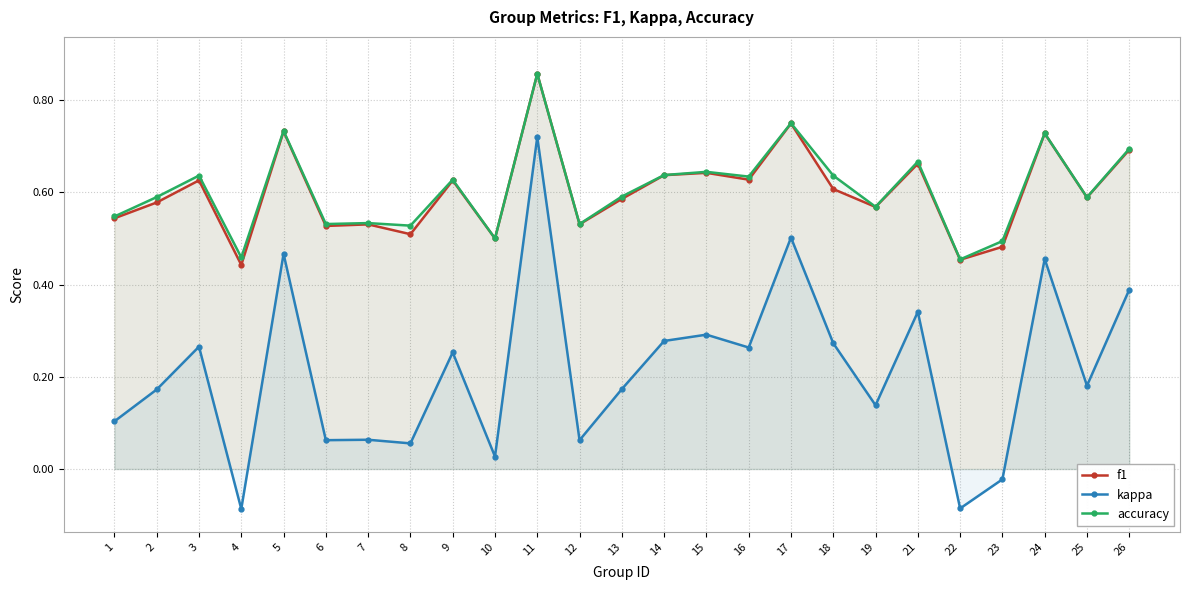

Which series has the largest total across all categories?

accuracy